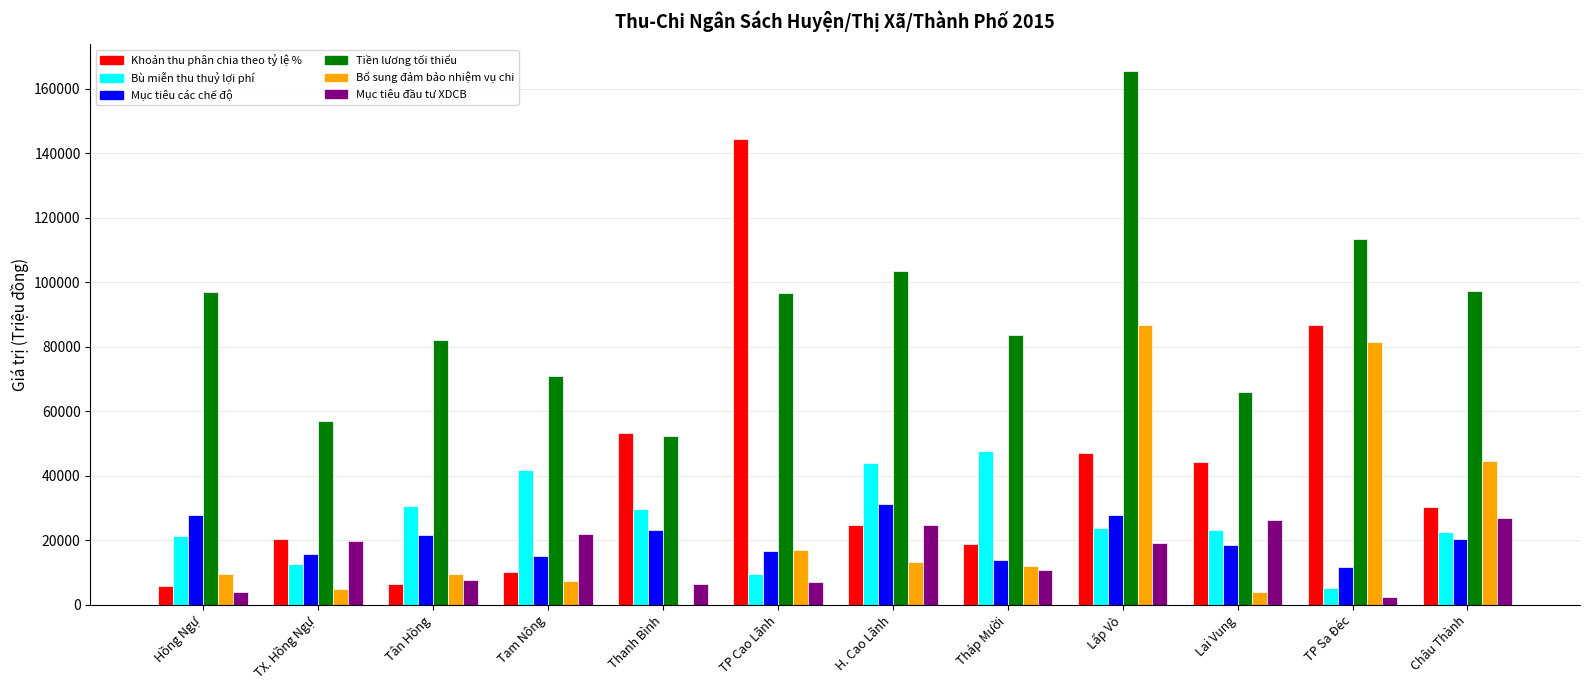

Which label corresponds to the largest value in the chart?

Lấp Vò